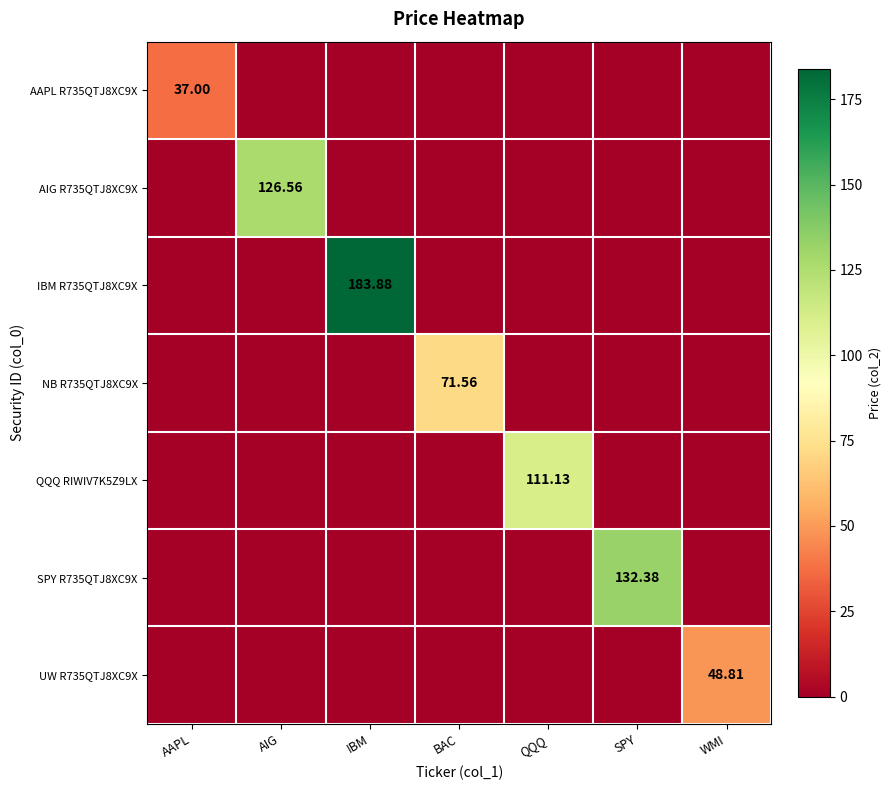

At which label does SPY R735QTJ8XC9X reach its minimum?

AAPL